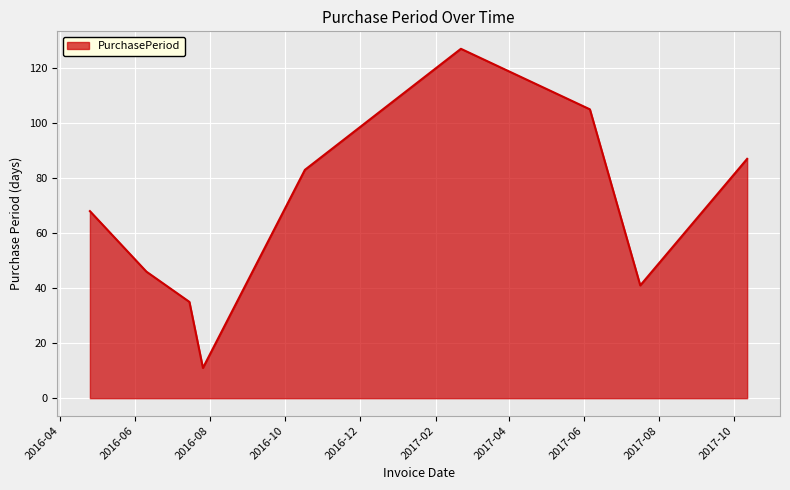

What is the difference between the maximum and minimum values?

116